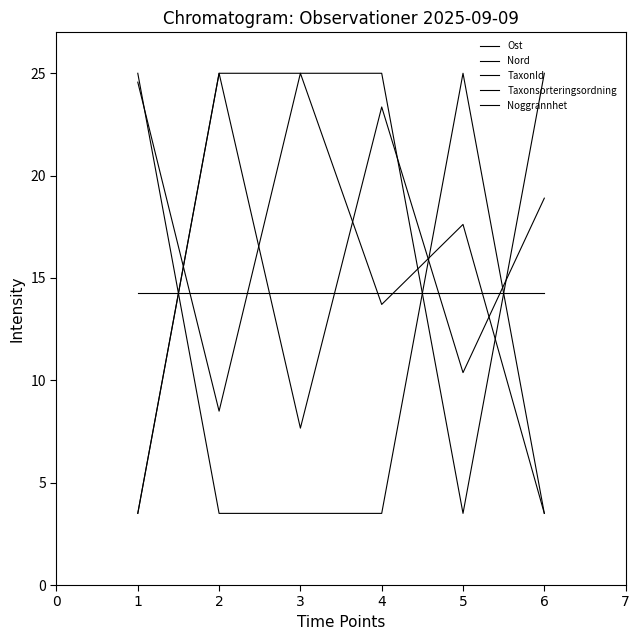

Does the chart display data point markers on the line(s)?

No